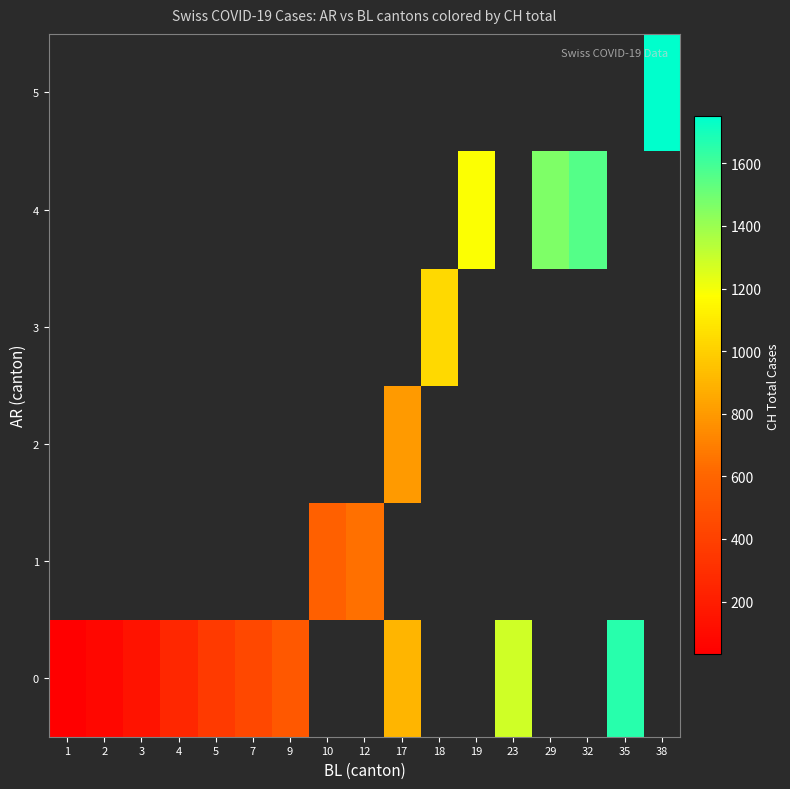

How many series are shown in this chart?

6